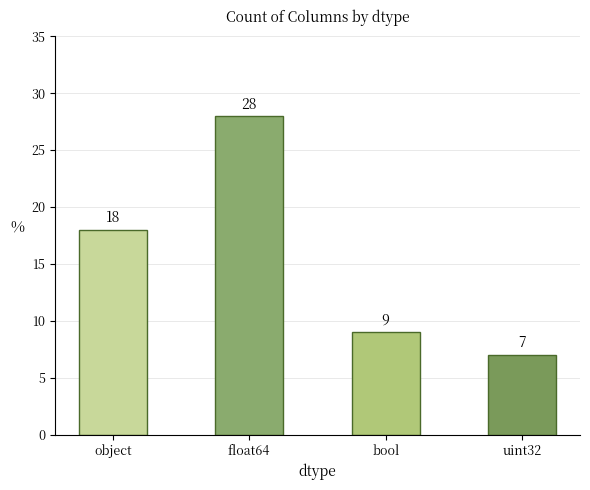

Are the bars horizontal?

No